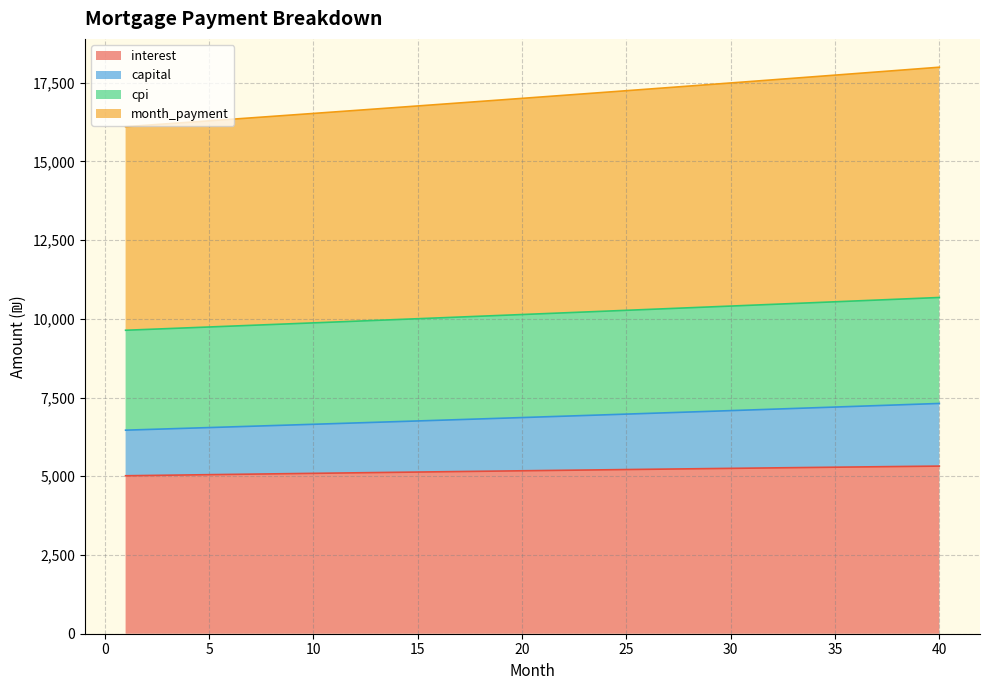

Which series has the largest range (max minus min)?

month_payment